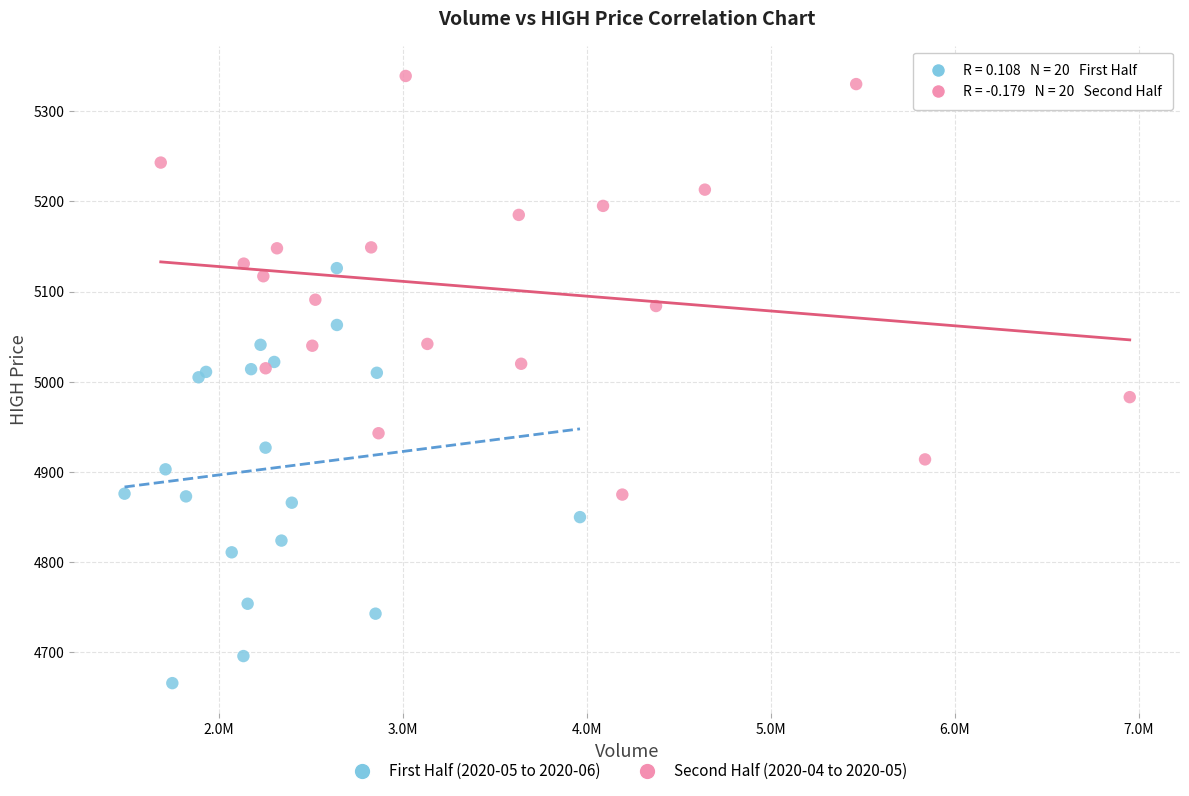

Which series reaches the minimum Y coordinate?

First Half (2020-05 to 2020-06)